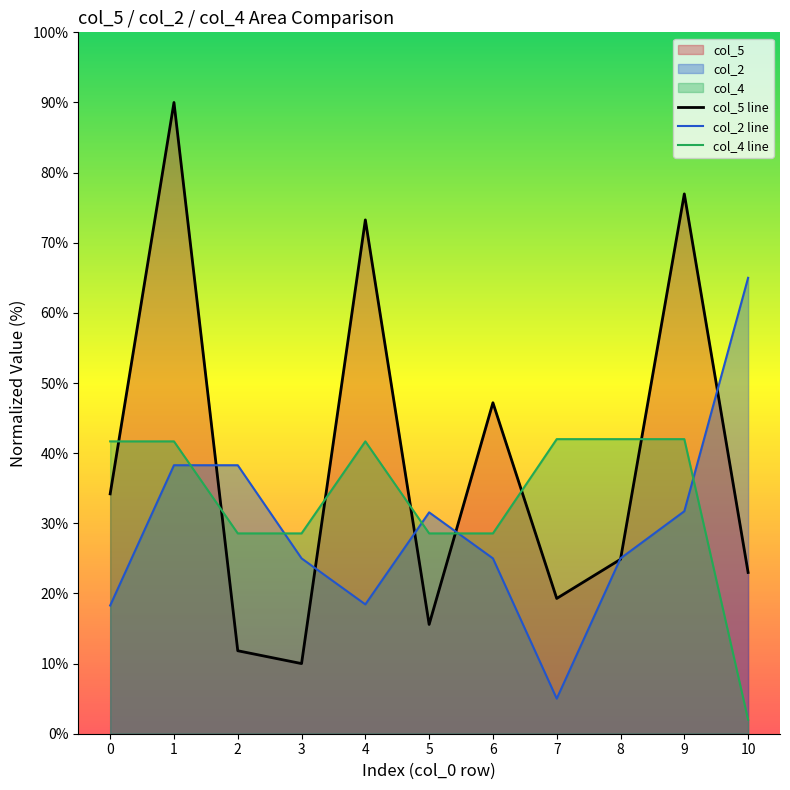

How many data points does each series have?

11